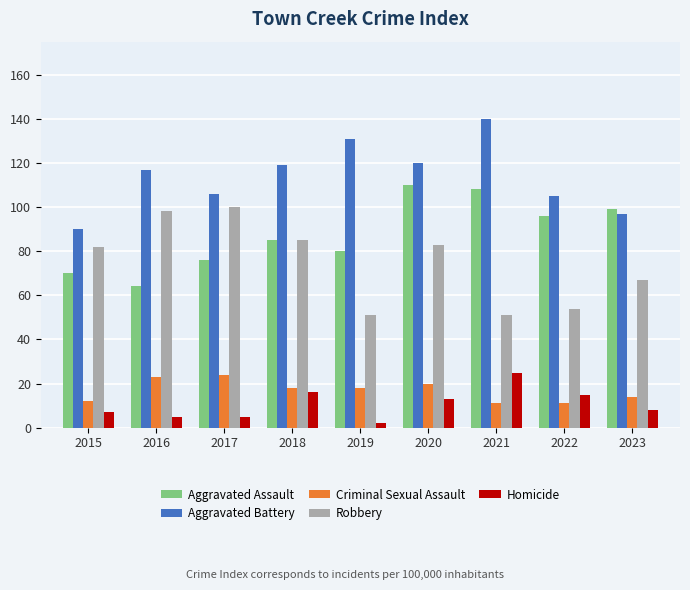

At how many categories does at least one series exceed 103?

7